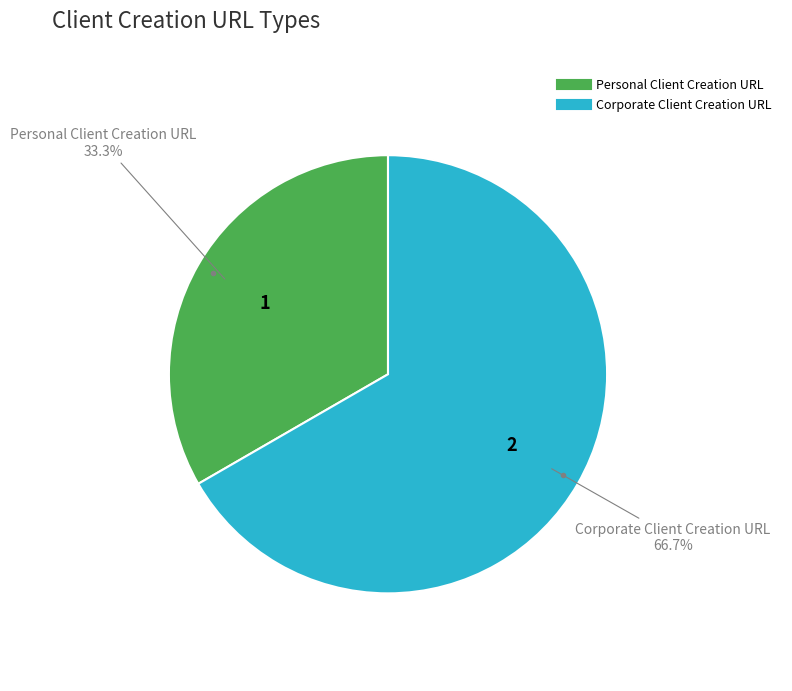

Which category has the smallest portion of the pie?

Personal Client Creation URL